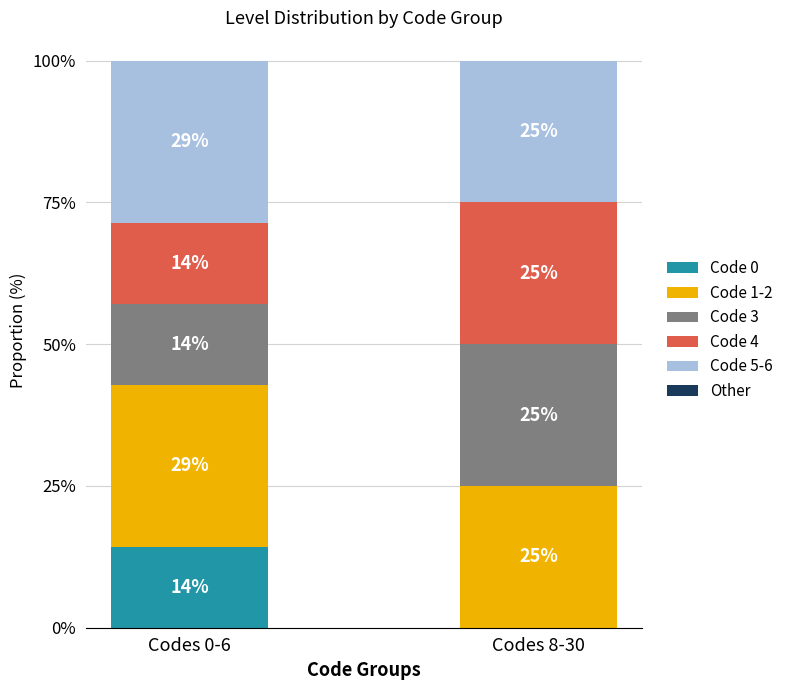

Are the bars grouped side by side (vs. stacked)?

No